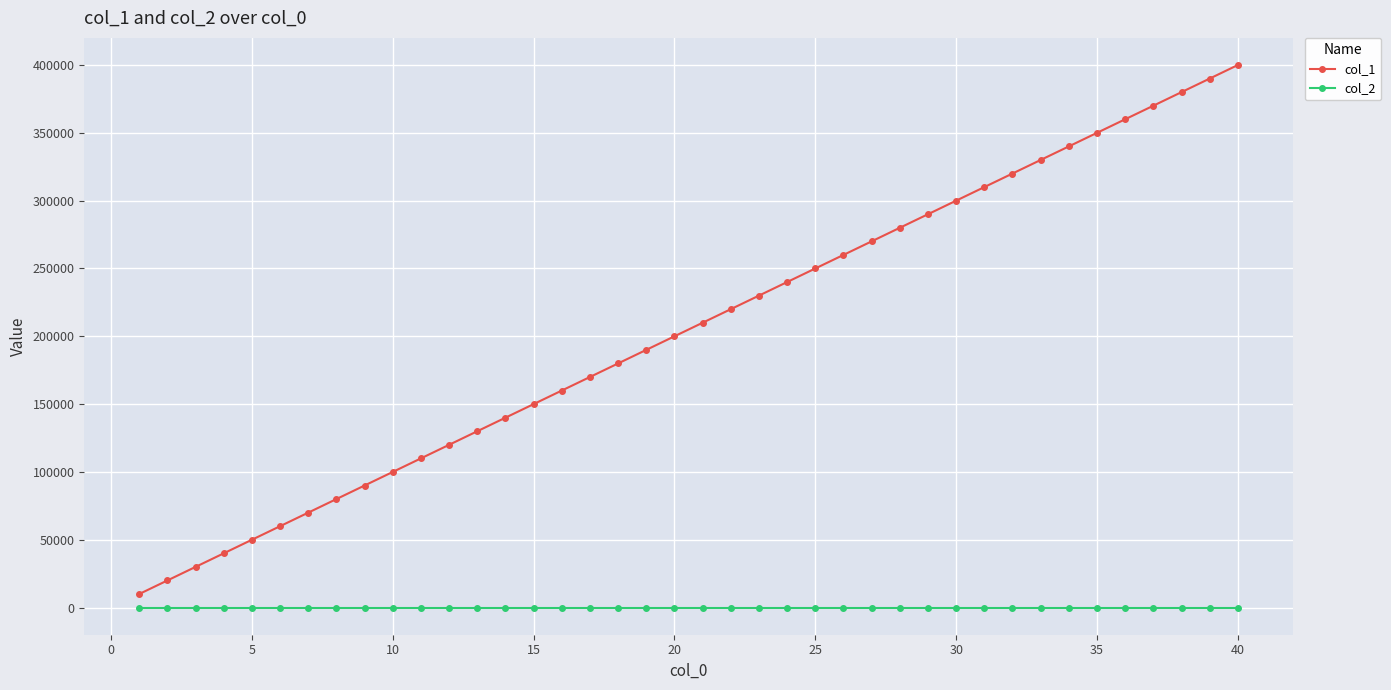

List the series in order of their overall mean, lowest first.

col_2, col_1